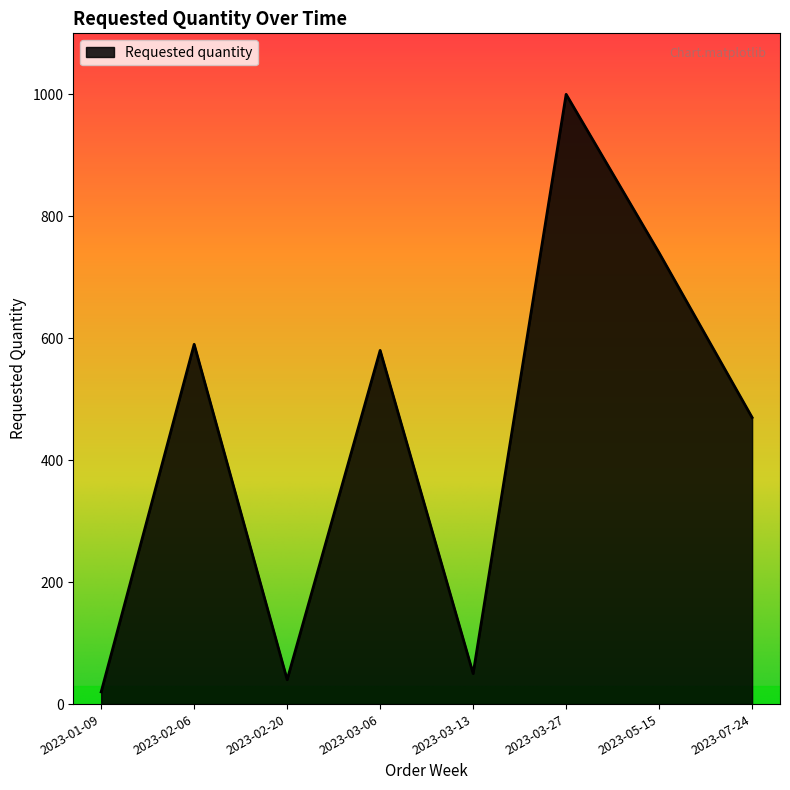

How many lines are shown in the chart?

1